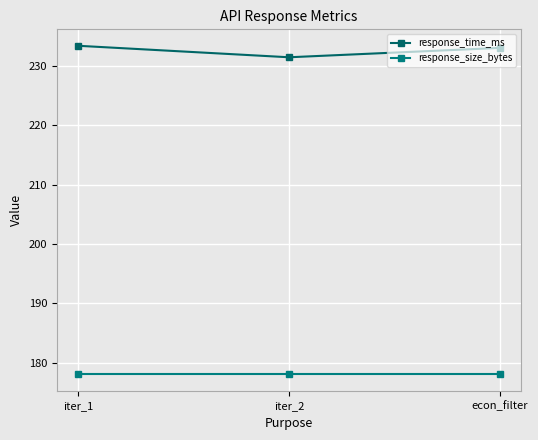

What is the value of the response_size_bytes point at the 2nd from the left?

178.0